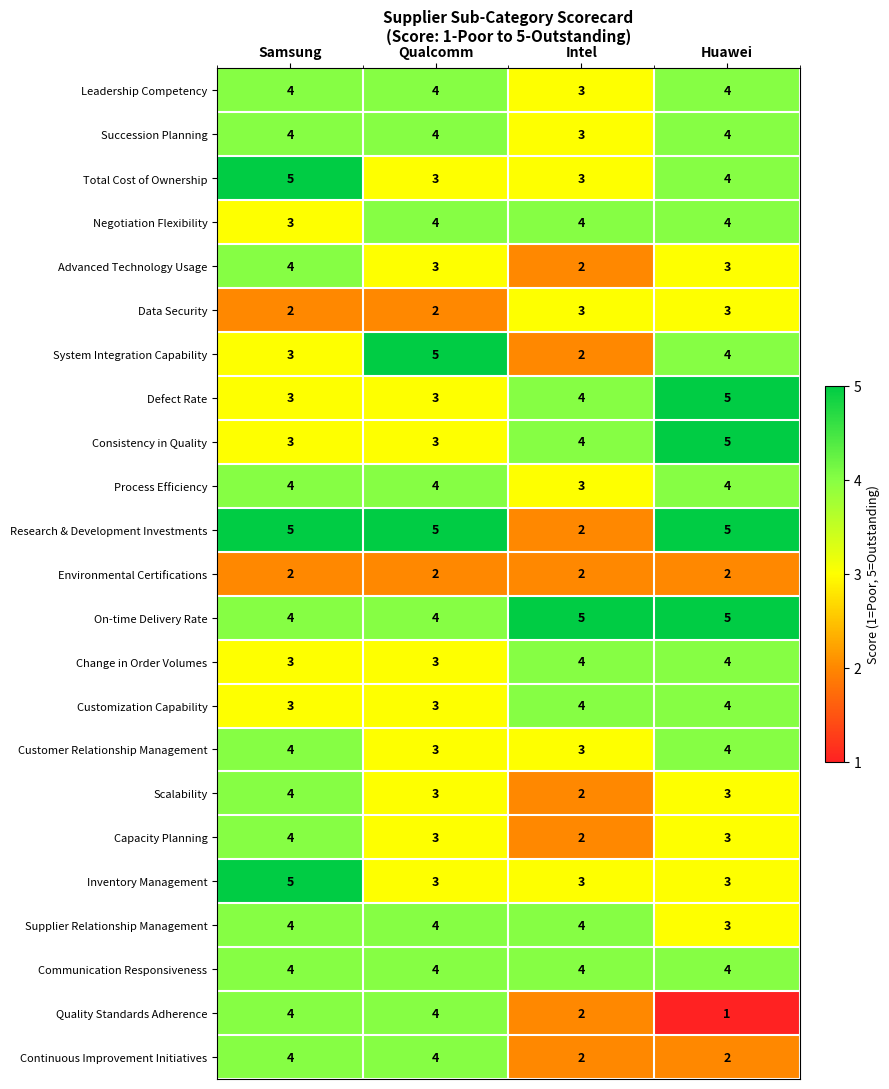

What is the sum of the Consistency in Quality values at Intel and Qualcomm?

7